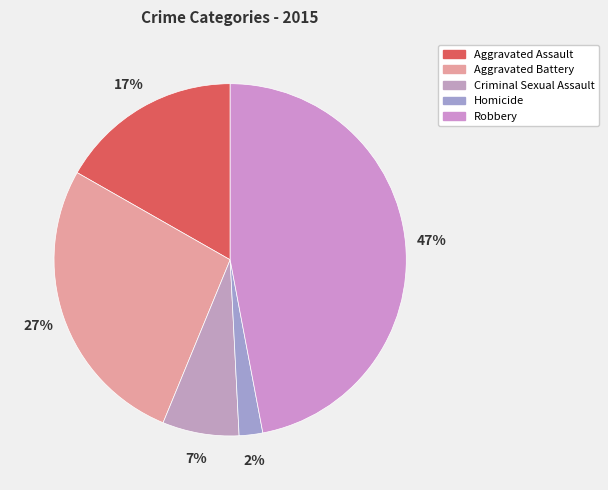

To the nearest percent, what is the difference between the largest and smallest slice percentages?

45%